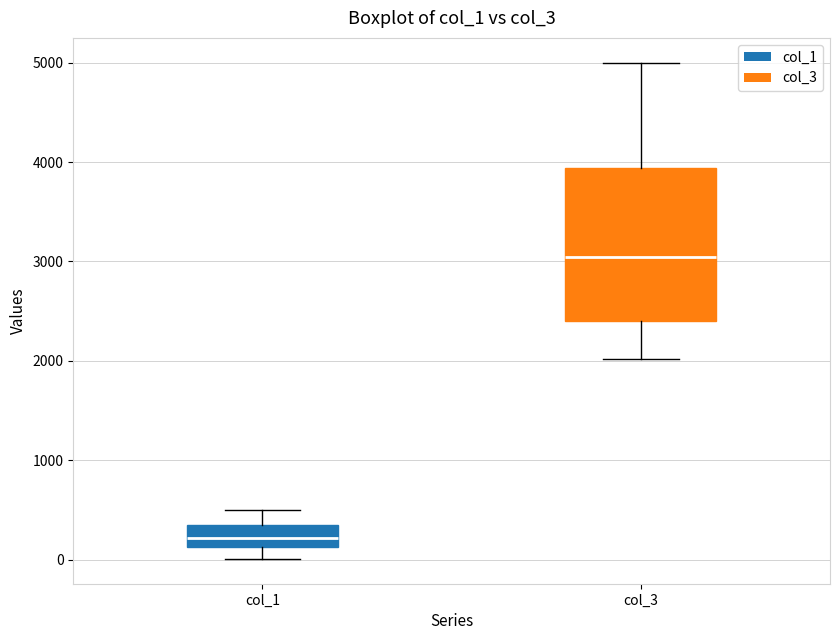

Where is the lower edge of the box for col_3 on the y-axis? The values are not printed on the chart, so give them approximately, as read against the axis.

2400